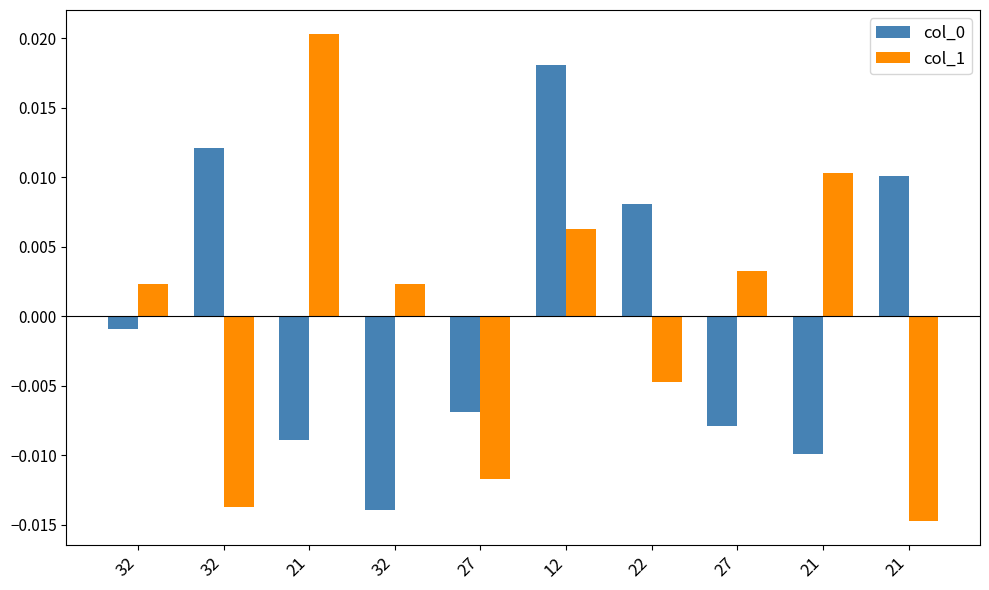

List the series in order of their peak value, highest first.

col_1, col_0